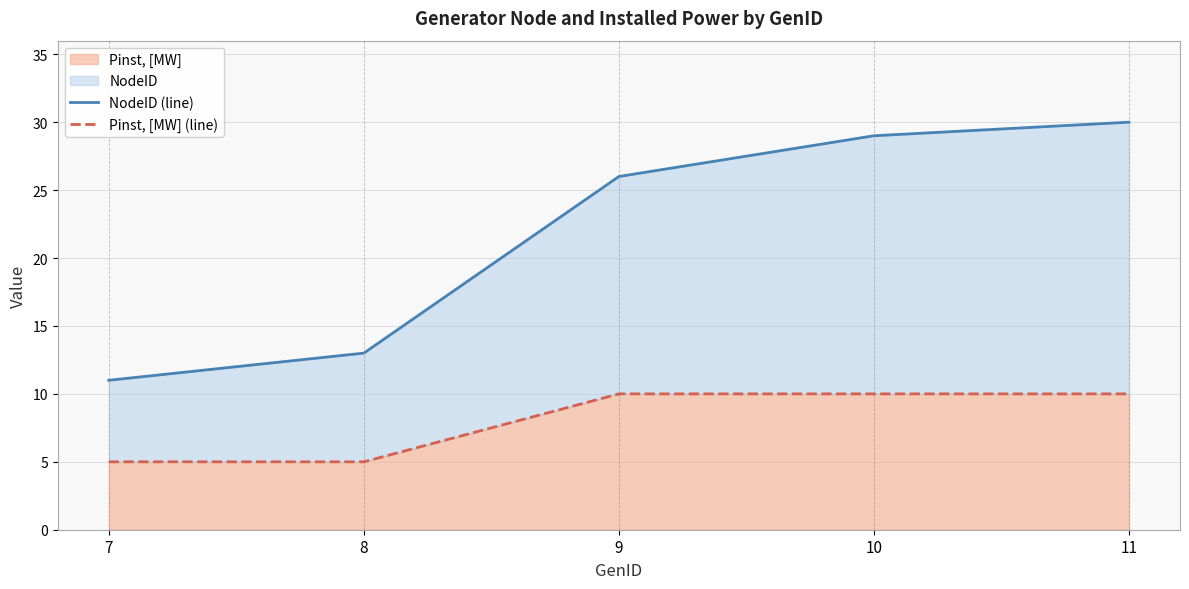

True or false: NodeID (line) and Pinst, [MW] (line) intersect in this chart.

False